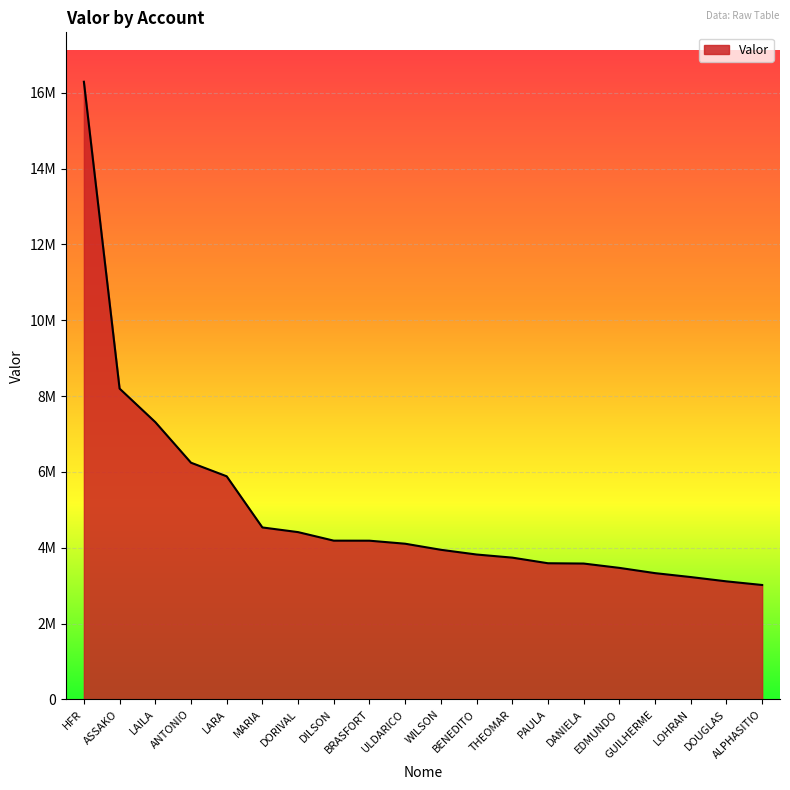

Does the chart have visible grid lines?

Yes